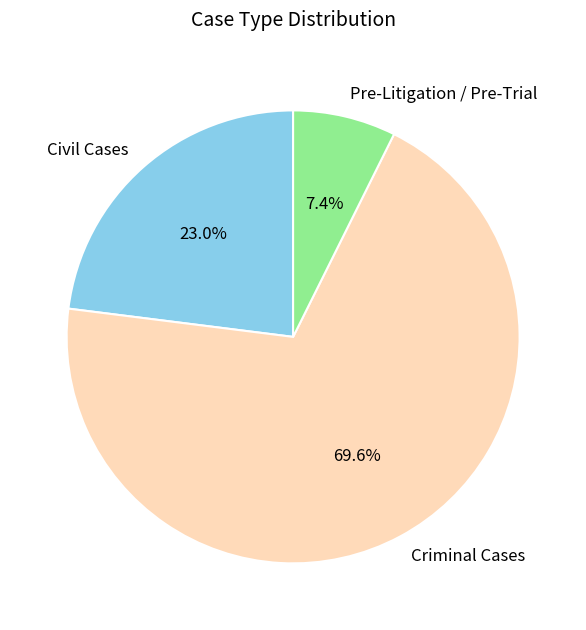

Which has a higher value, Civil Cases or Pre-Litigation / Pre-Trial?

Civil Cases